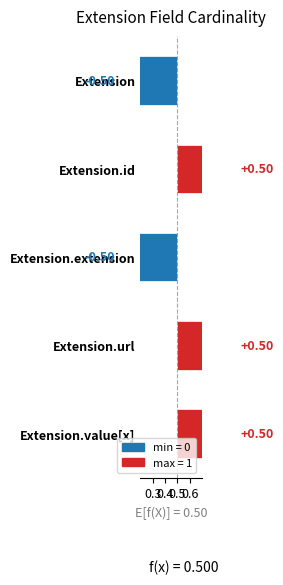

Are the bars horizontal?

Yes